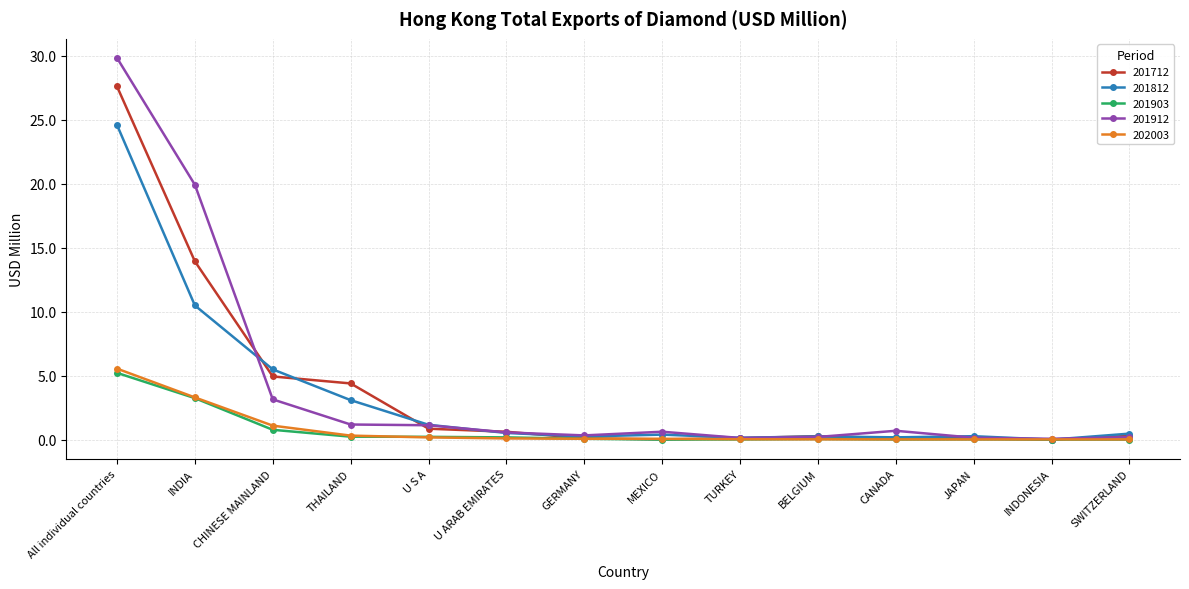

What is the difference between the highest and lowest values at BELGIUM?

0.2